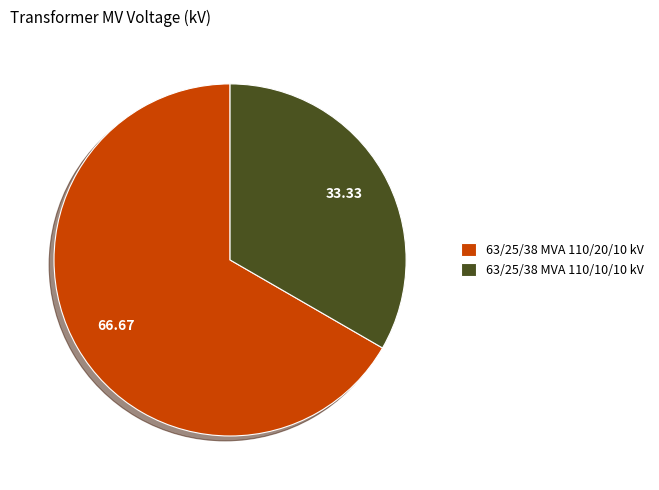

The 63/25/38 MVA 110/20/10 kV slice represents 67% of the pie. True or false?

True